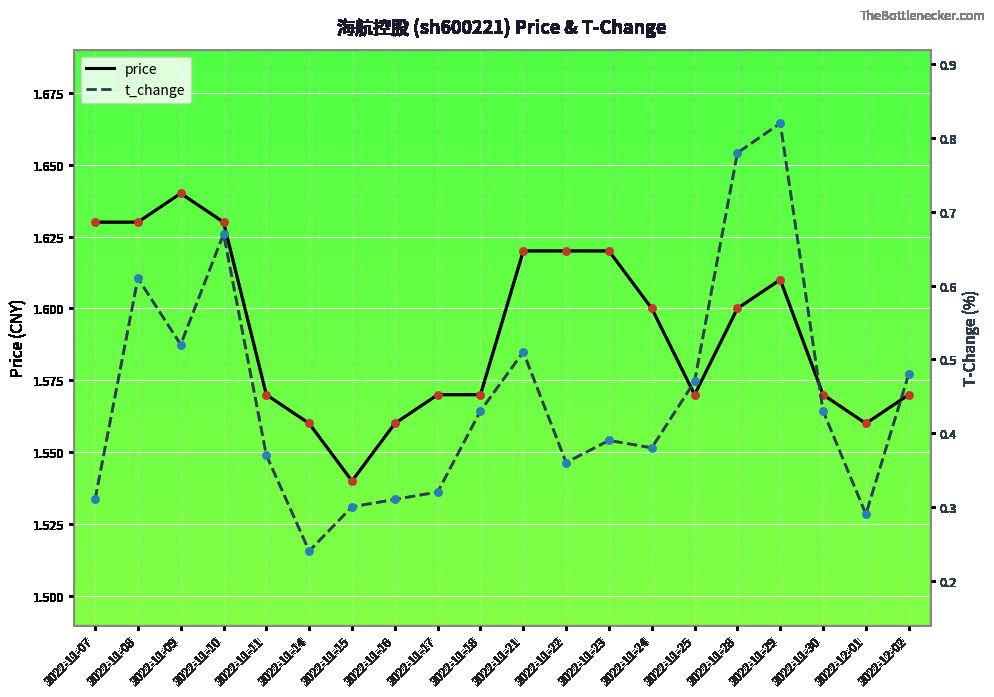

Which series contains the lowest Y value?

t_change